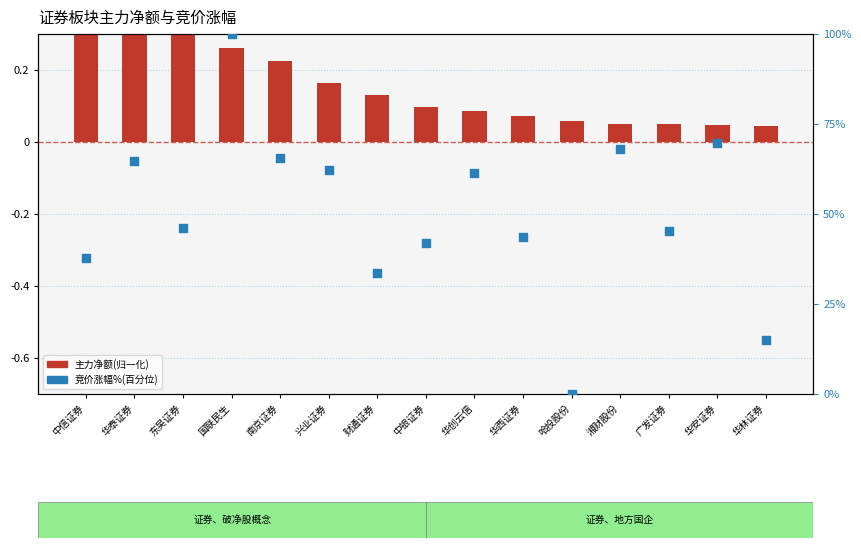

Which series has the widest spread of Y values?

竞价涨幅%(百分位)